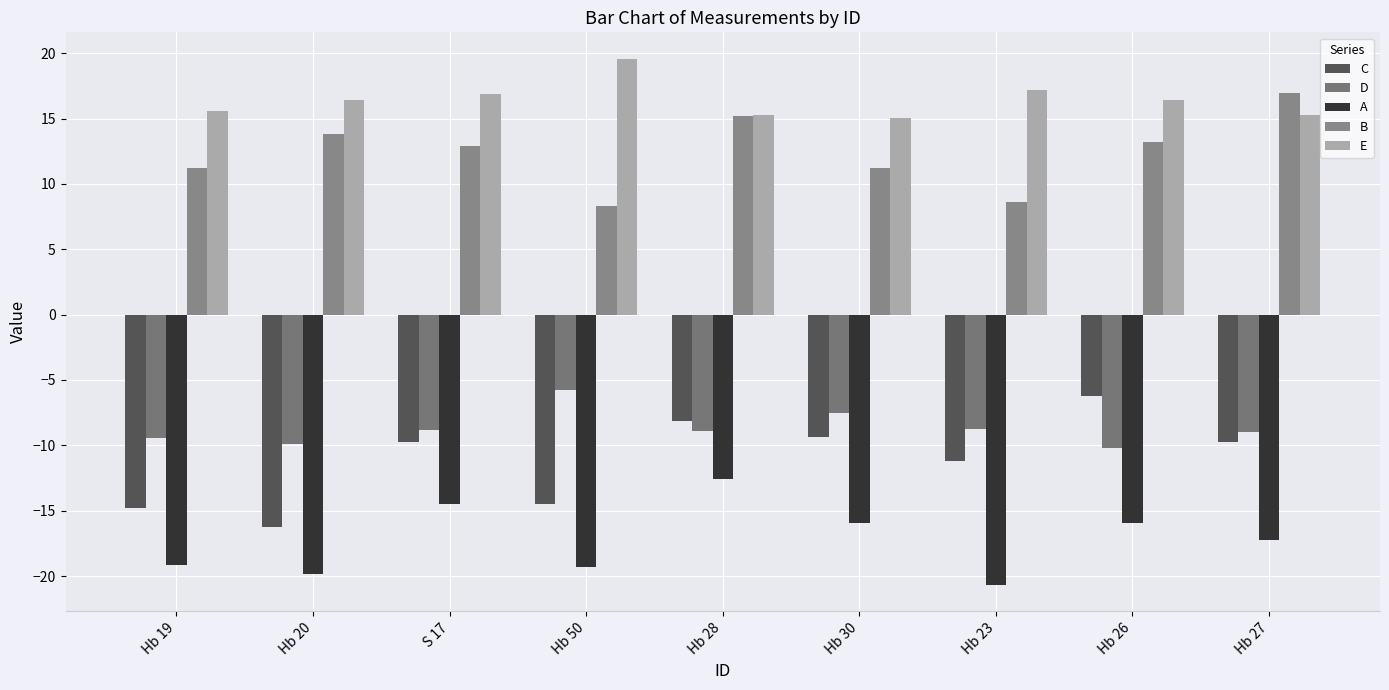

What is the label of the 5th bar from the right?

Hb 28